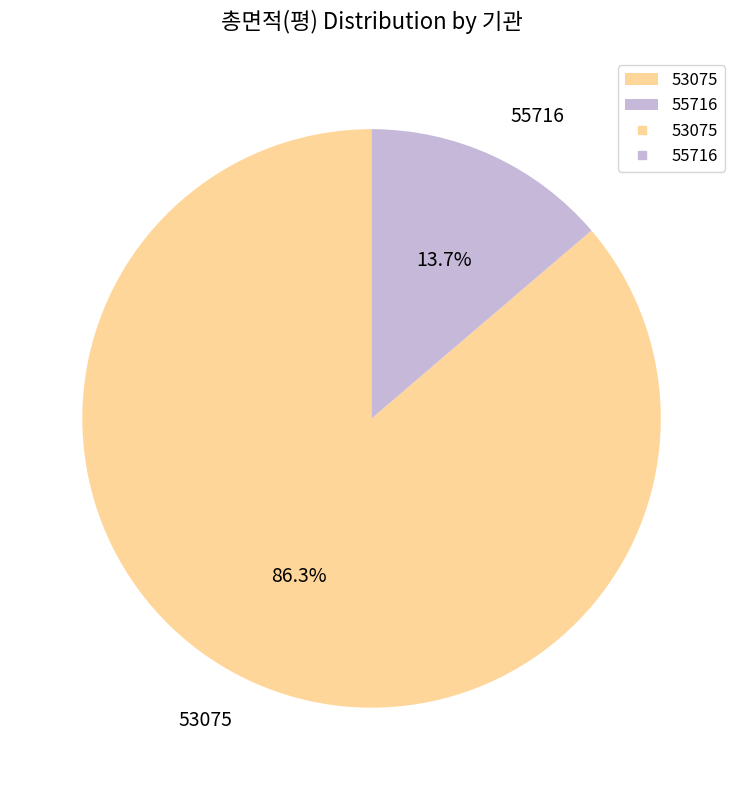

The 53075 slice represents 86% of the pie. True or false?

True